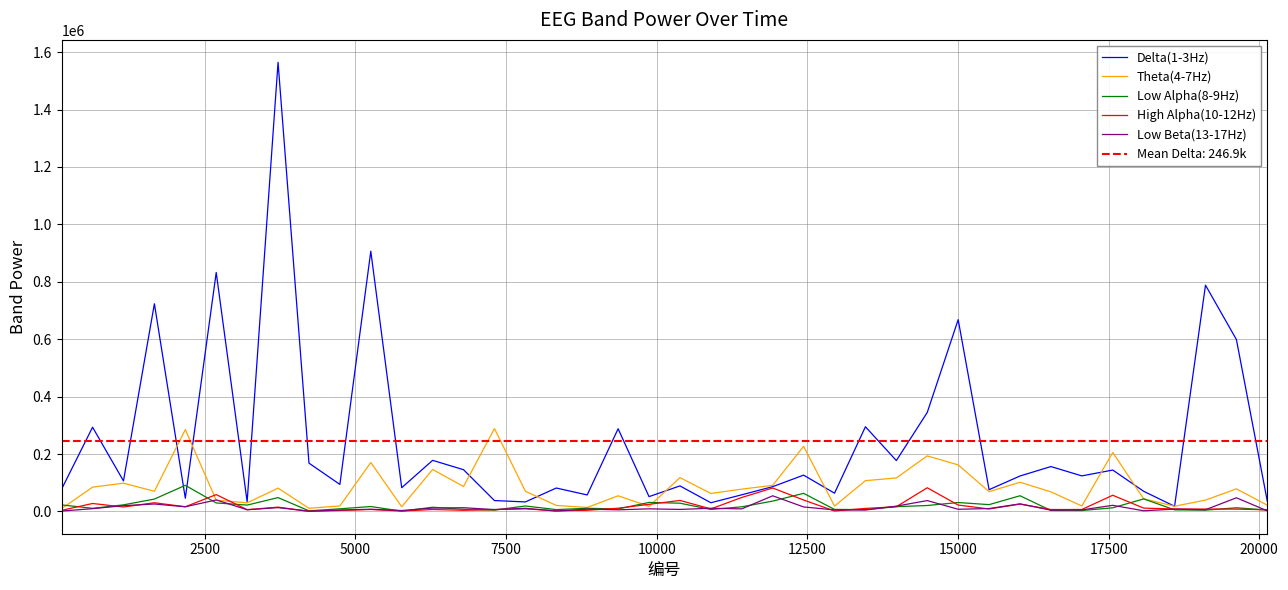

What are all the series names shown in the legend?

Delta(1-3Hz), Theta(4-7Hz), Low Alpha(8-9Hz), High Alpha(10-12Hz), Low Beta(13-17Hz)